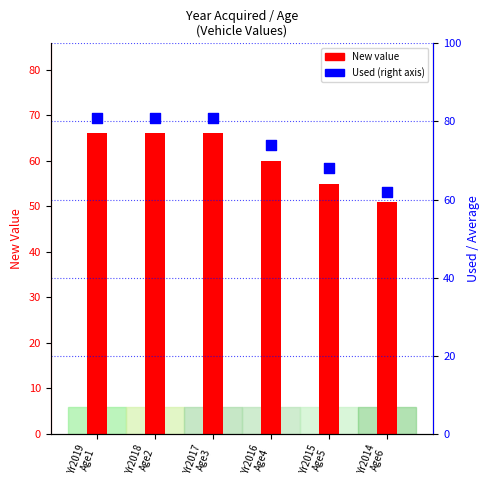

Which series has the largest total across all categories?

Used (percentile)